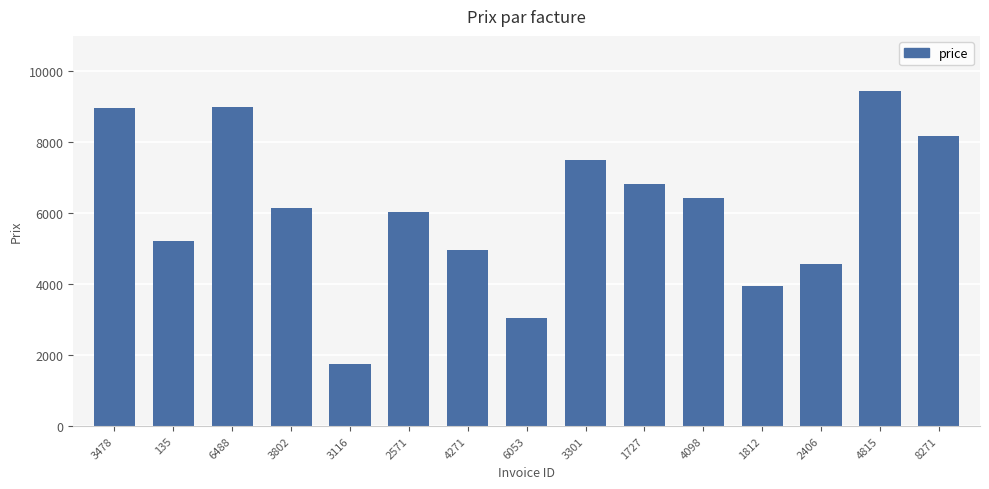

What is the smallest value displayed?

1747.0